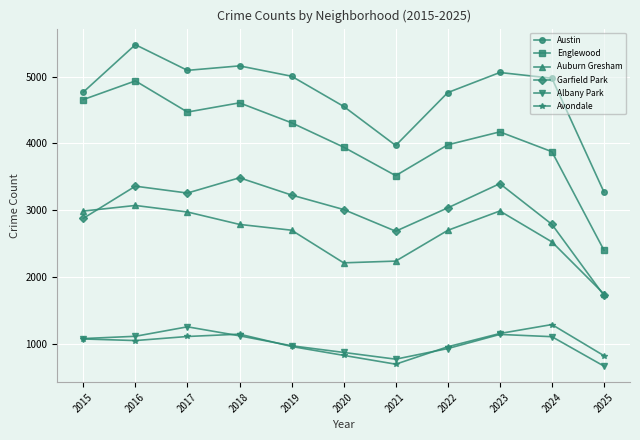

What is the difference between the maximum and minimum values in the Garfield Park series?

1764